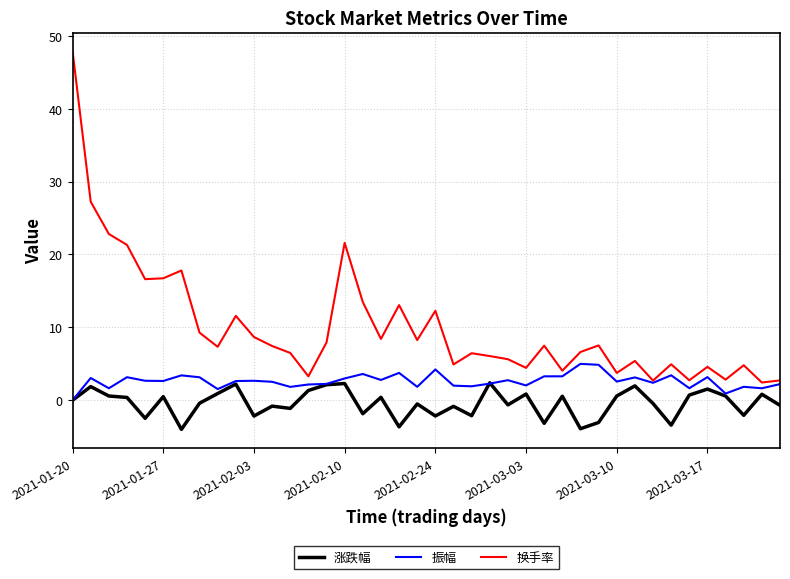

Does the chart display data point markers on the line(s)?

No